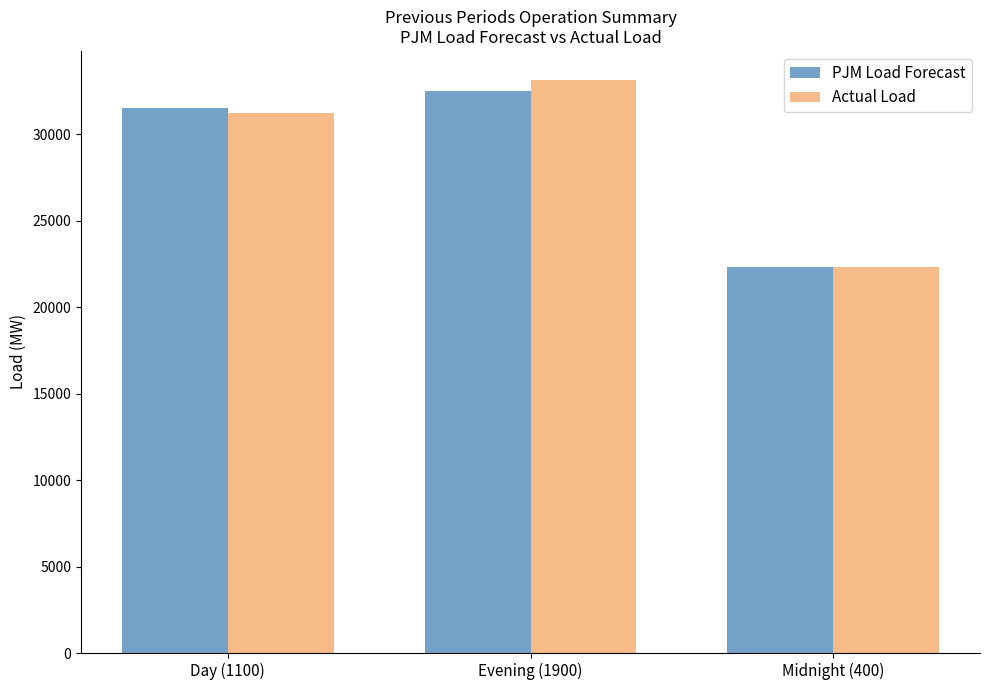

List the series in order of their peak value, lowest first.

PJM Load Forecast, Actual Load